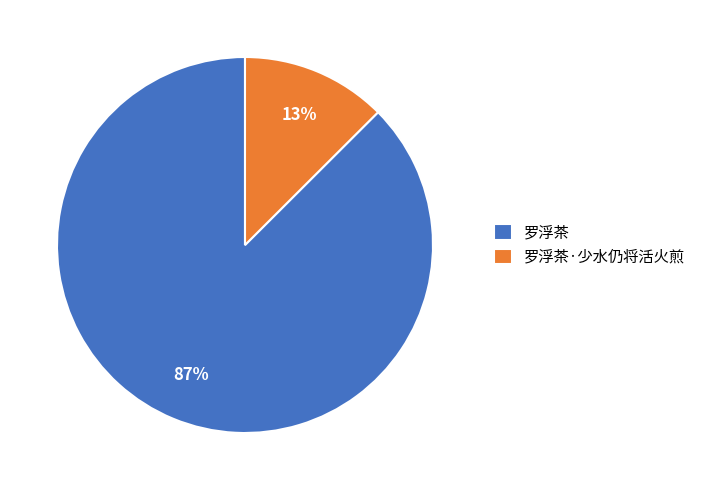

Which has a higher value, 罗浮茶·少水仍将活火煎 or 罗浮茶?

罗浮茶